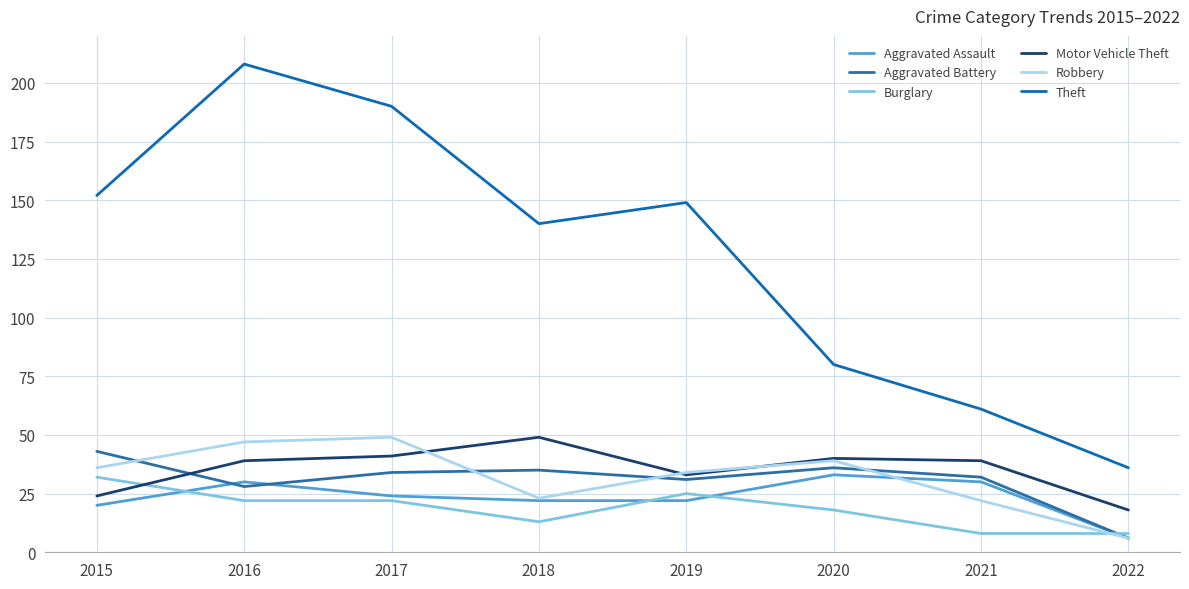

Which series has the largest total across all categories?

Theft